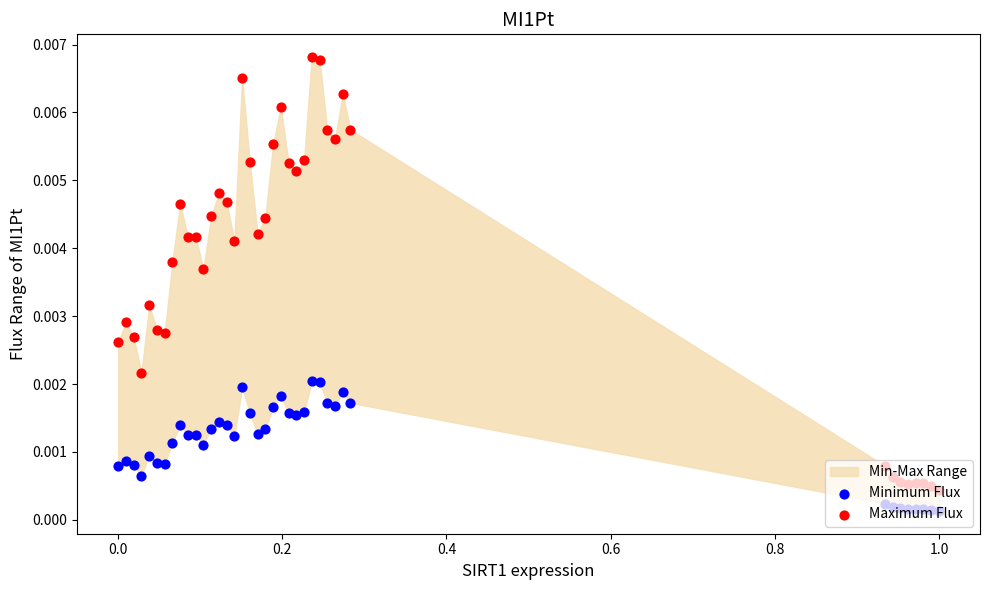

Which series has the largest total across all categories?

Maximum Flux